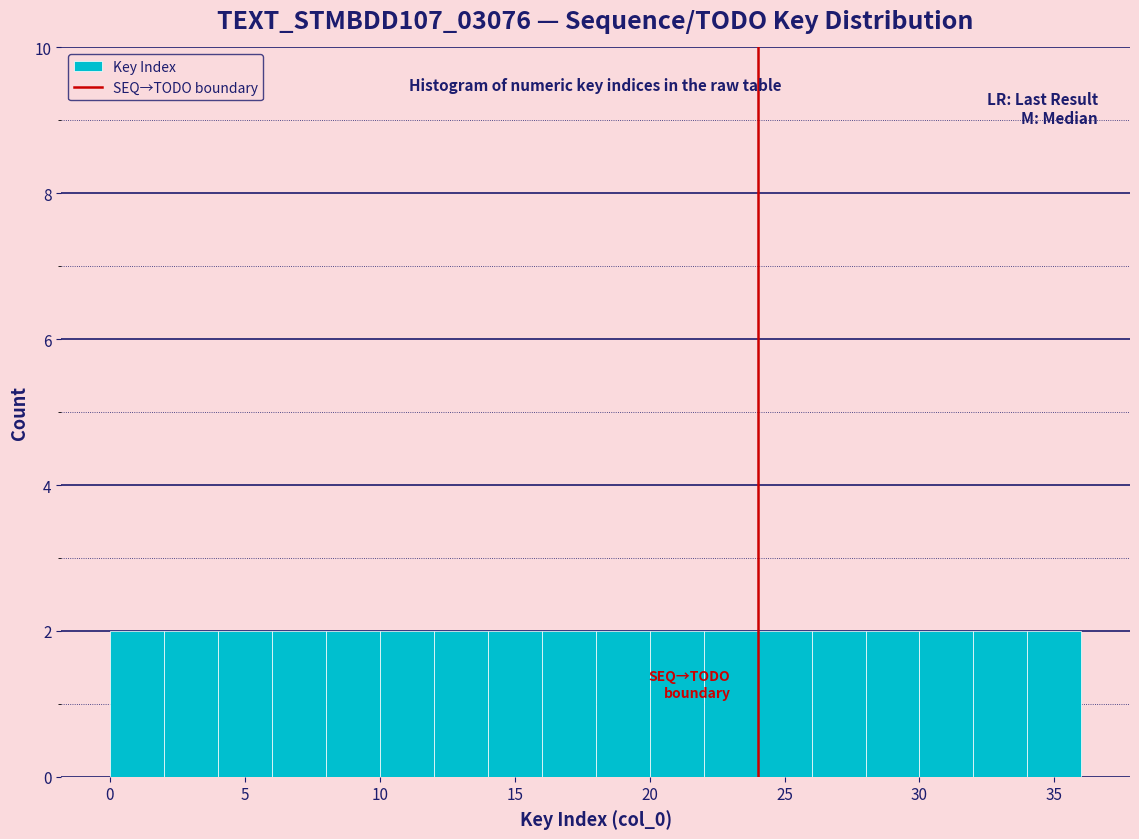

Reading left to right, transcribe this chart: for each bar, give the range it covers on the x-axis and its height. The values are not printed on the chart, so give them approximately, as read against the axis.

0 to 2: 2
2 to 4: 2
4 to 6: 2
6 to 8: 2
8 to 10: 2
10 to 12: 2
12 to 14: 2
14 to 16: 2
16 to 18: 2
18 to 20: 2
20 to 22: 2
22 to 24: 2
24 to 26: 2
26 to 28: 2
28 to 30: 2
30 to 32: 2
32 to 34: 2
34 to 36: 2